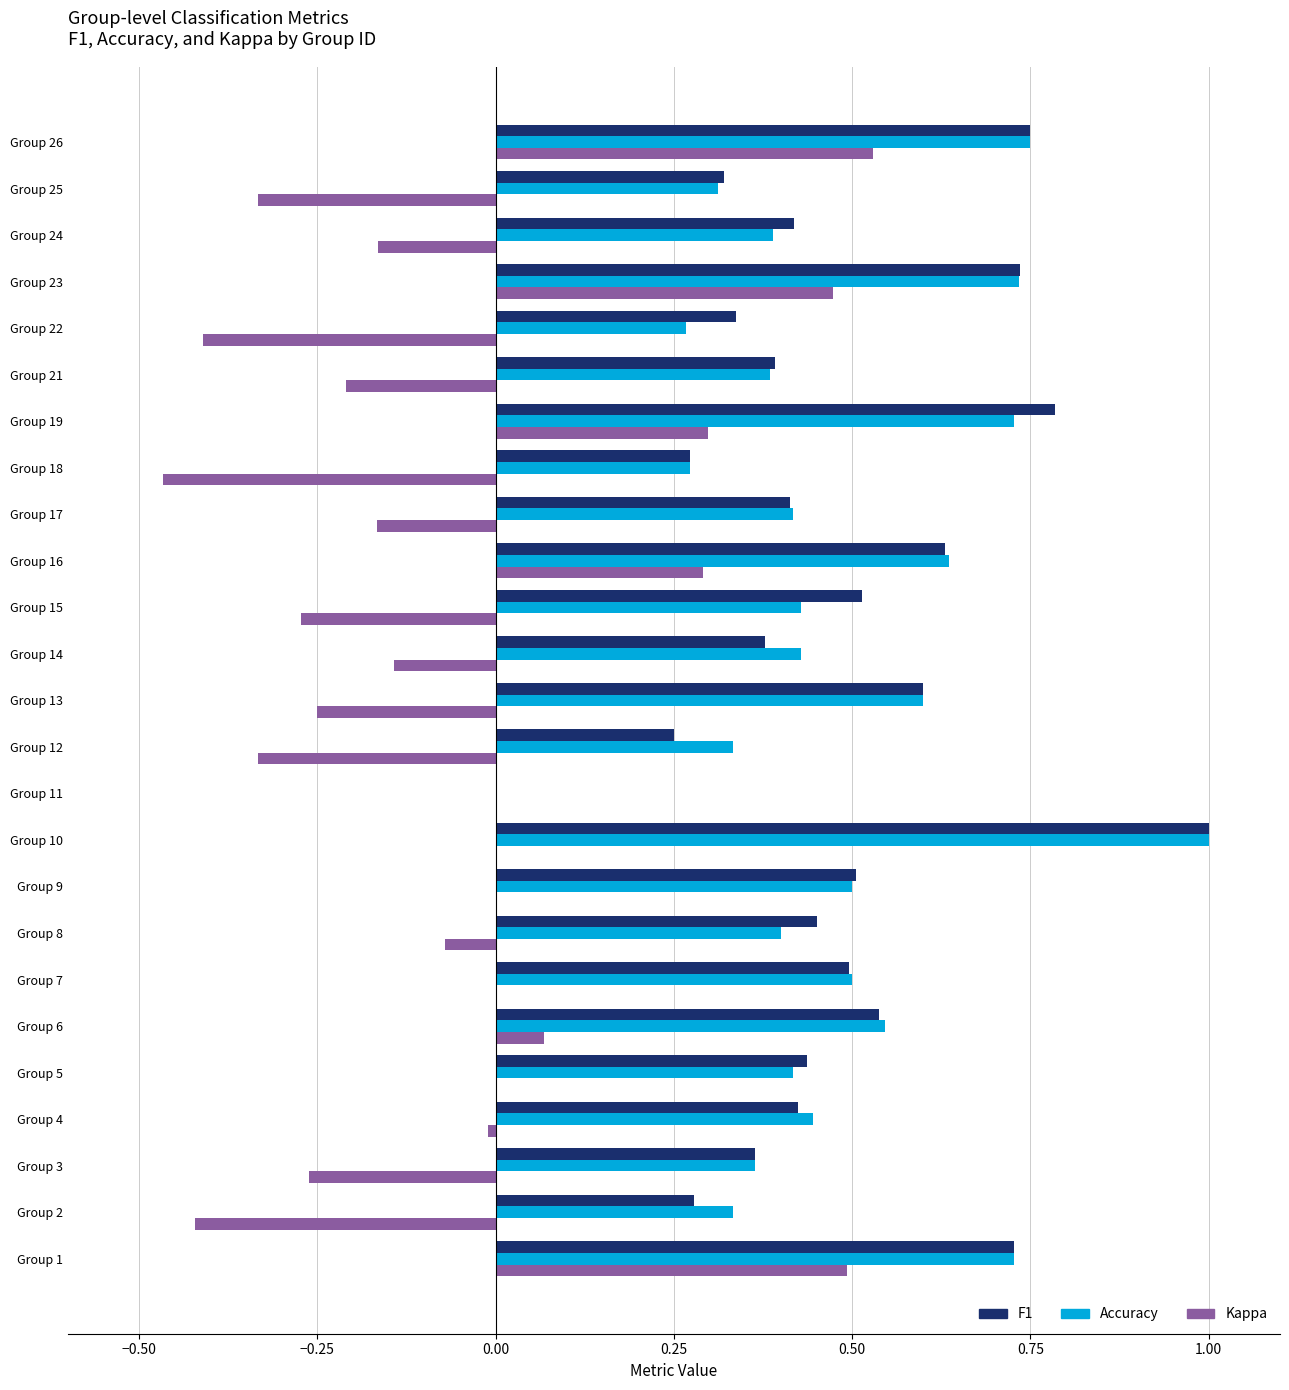

What is the greatest value displayed?

1.0